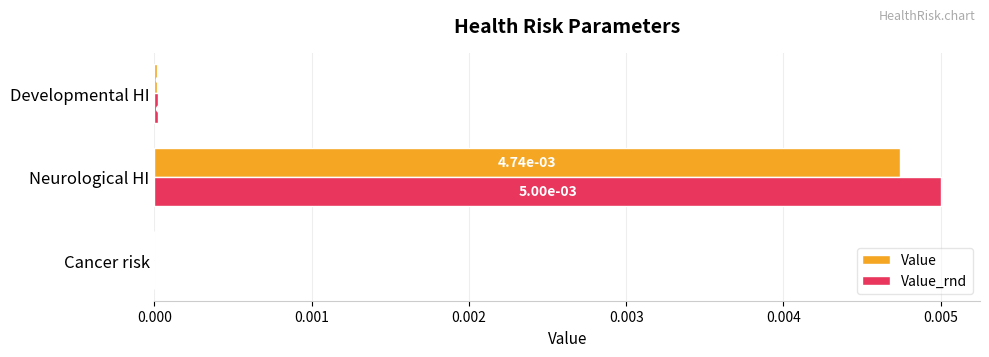

Is the value of Value_rnd at Neurological HI greater than the value of Value at Cancer risk?

Yes